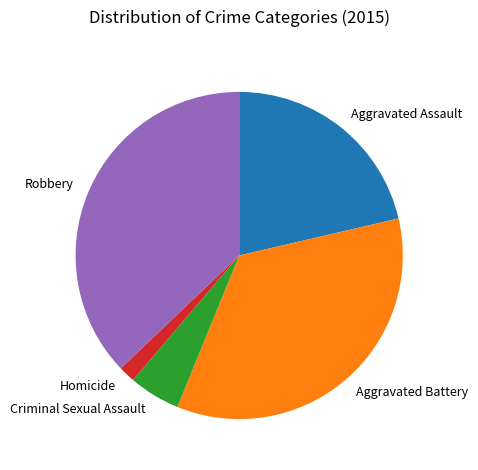

Which has a higher value, Homicide or Aggravated Assault?

Aggravated Assault